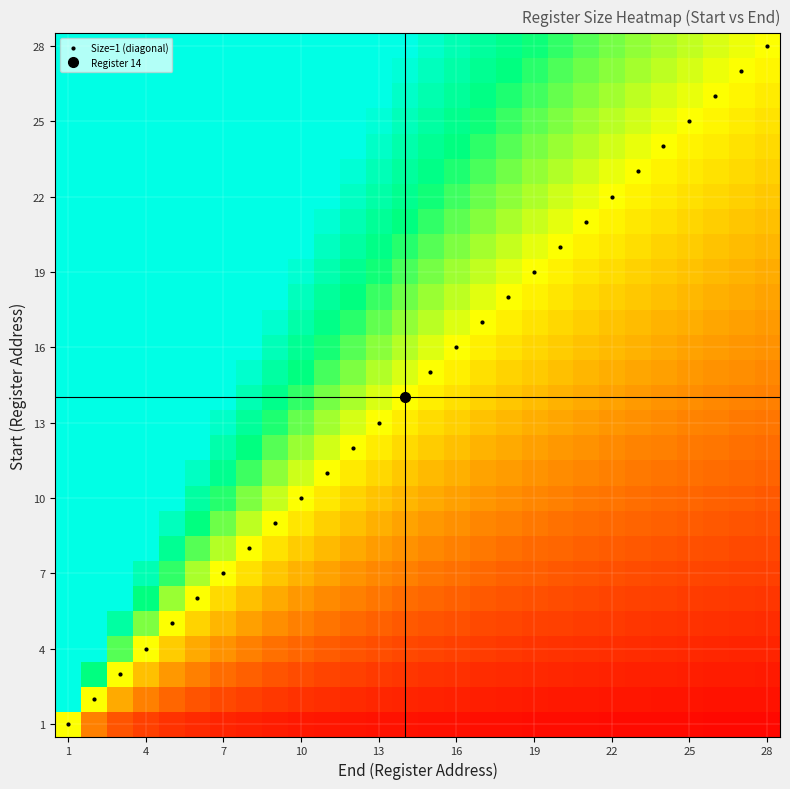

True or false: Size=1 (diagonal) has more than 1 interior local peaks.

False